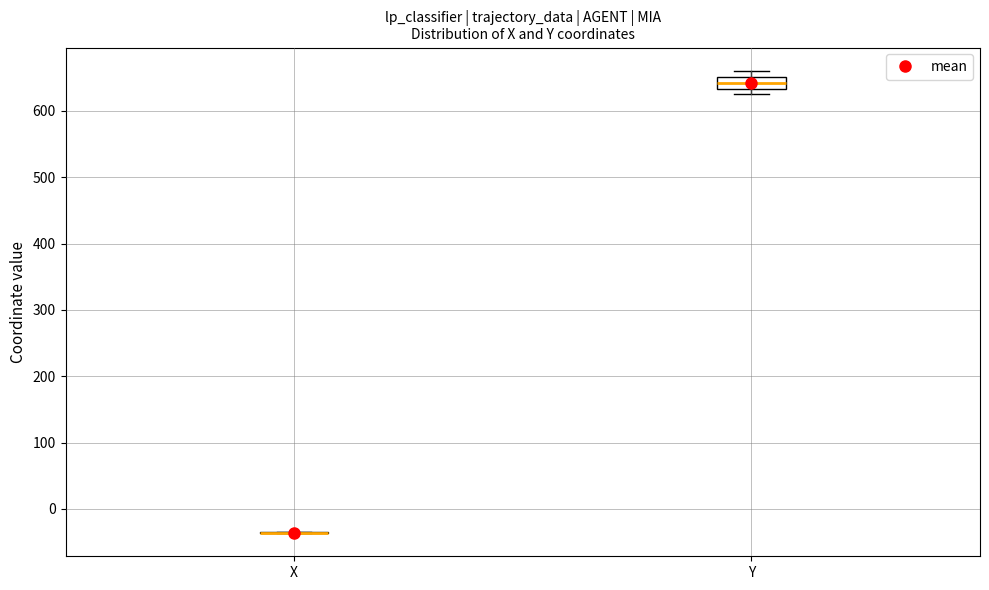

Which box is the tallest, from its lower edge to its upper edge?

Y